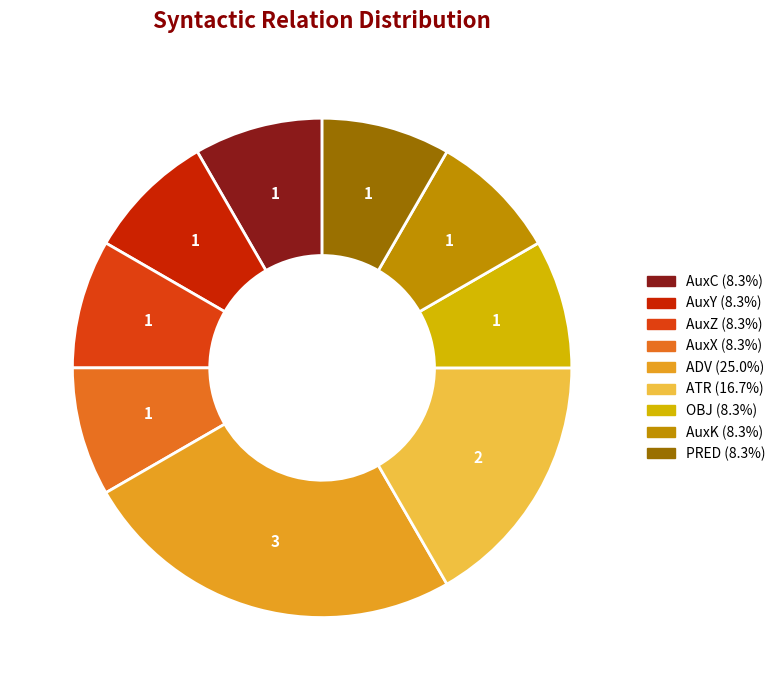

Is there a majority slice in this chart?

No